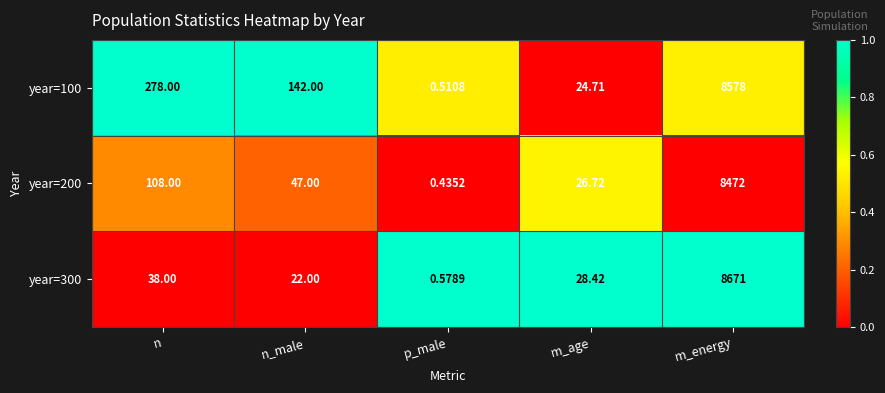

Which category has the highest value in the year=300 series?

m_energy